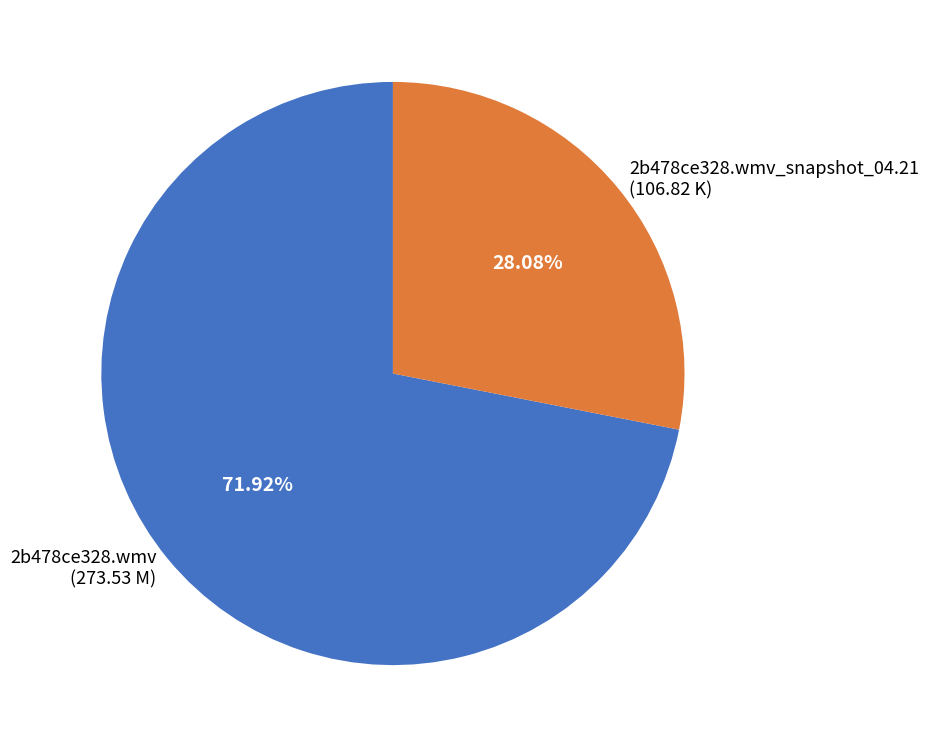

Between 2b478ce328.wmv and 2b478ce328.wmv_snapshot_04.21, which is larger?

2b478ce328.wmv